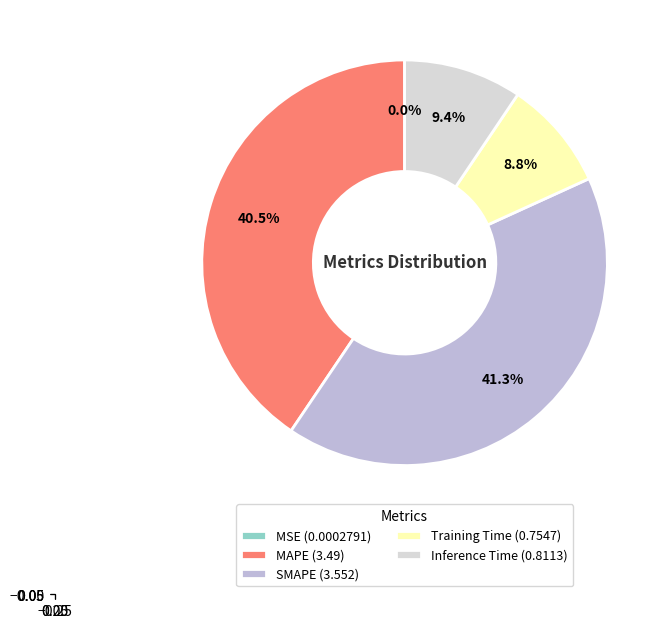

Which has a higher value, Training Time (0.7547) or SMAPE (3.552)?

SMAPE (3.552)